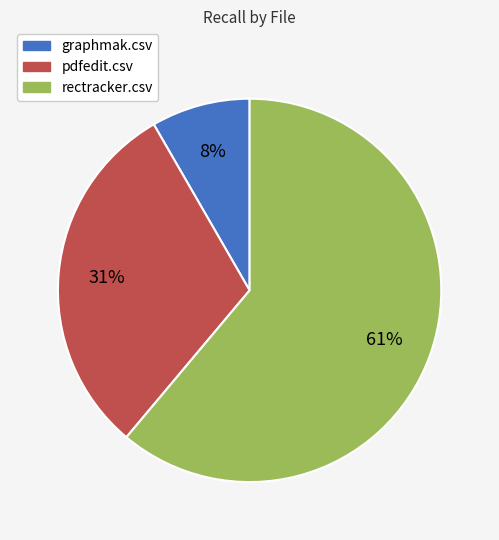

Rank the categories by value from lowest to highest.

graphmak.csv, pdfedit.csv, rectracker.csv